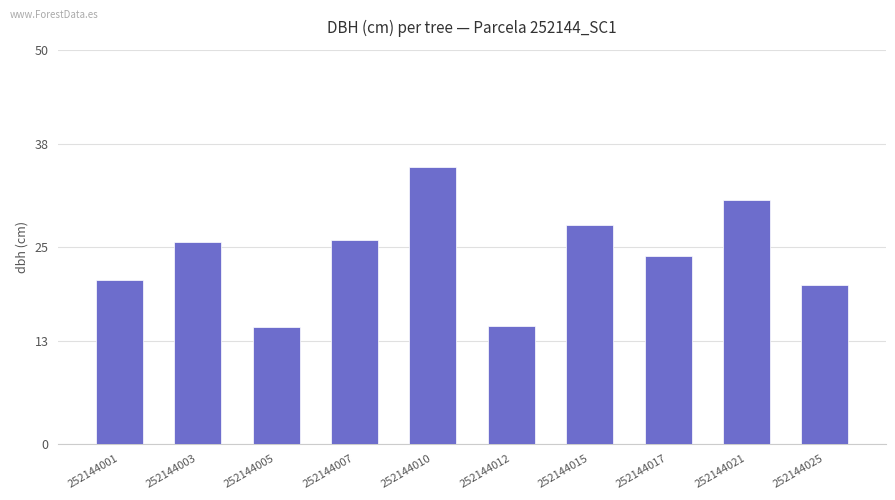

Which category has the highest value across all series?

252144010